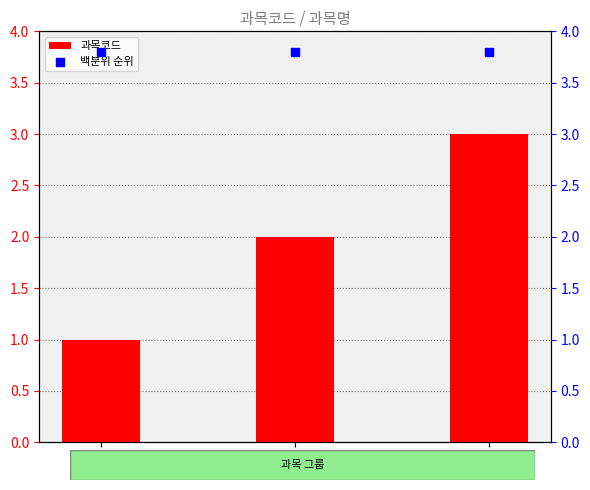

At which category is the sum across all series the highest?

영어